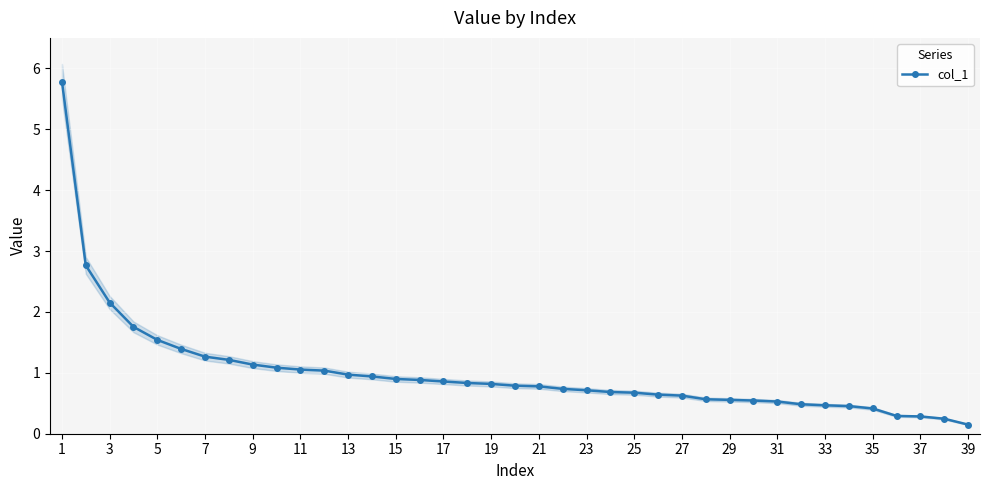

The col_1 series shows 1.7 at 7. True or false?

False